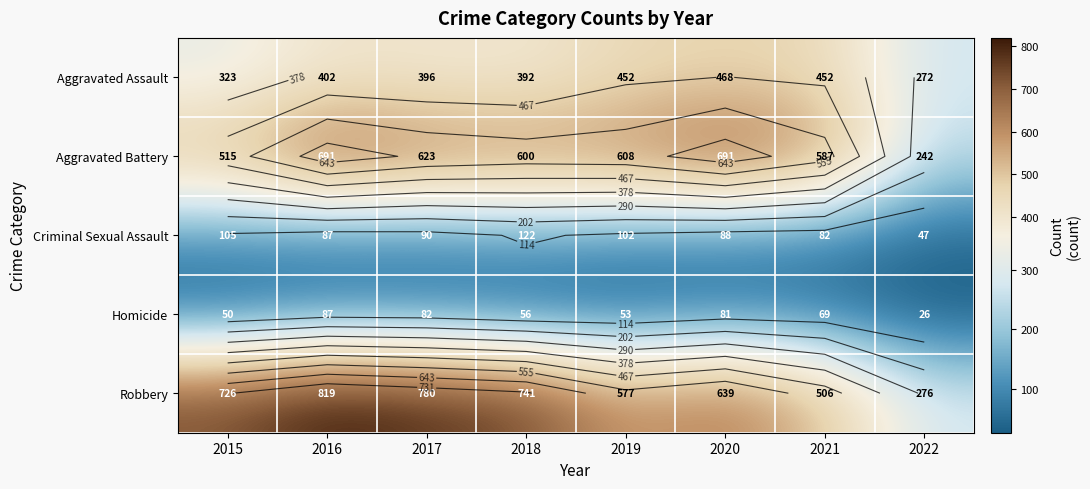

How many data points does each series have?

8